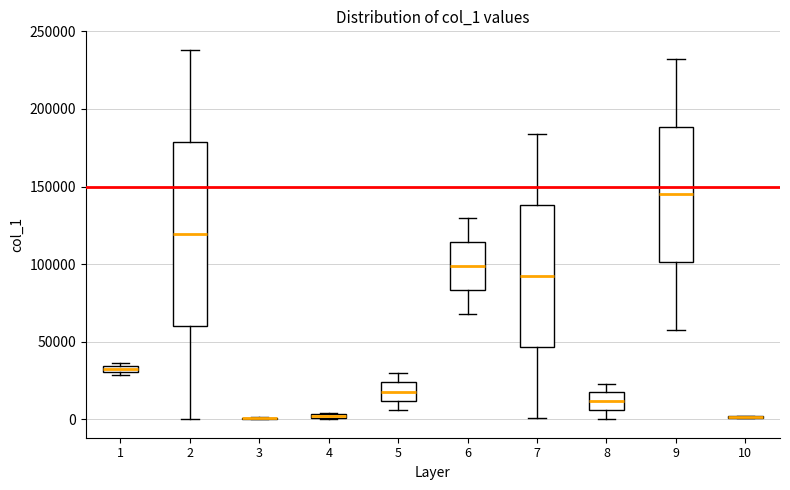

Where is the lower edge of the box at x = 5 on the y-axis? The values are not printed on the chart, so give them approximately, as read against the axis.

10000